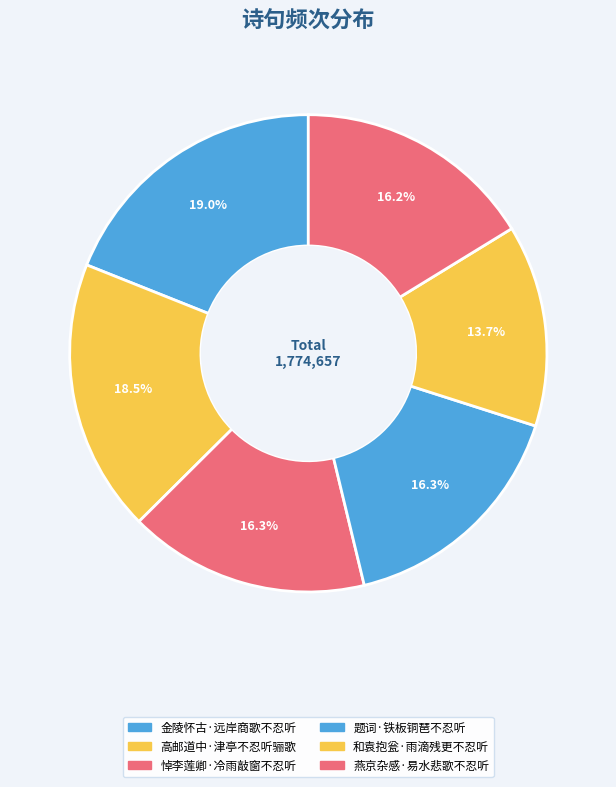

How many segments does this pie chart have?

6